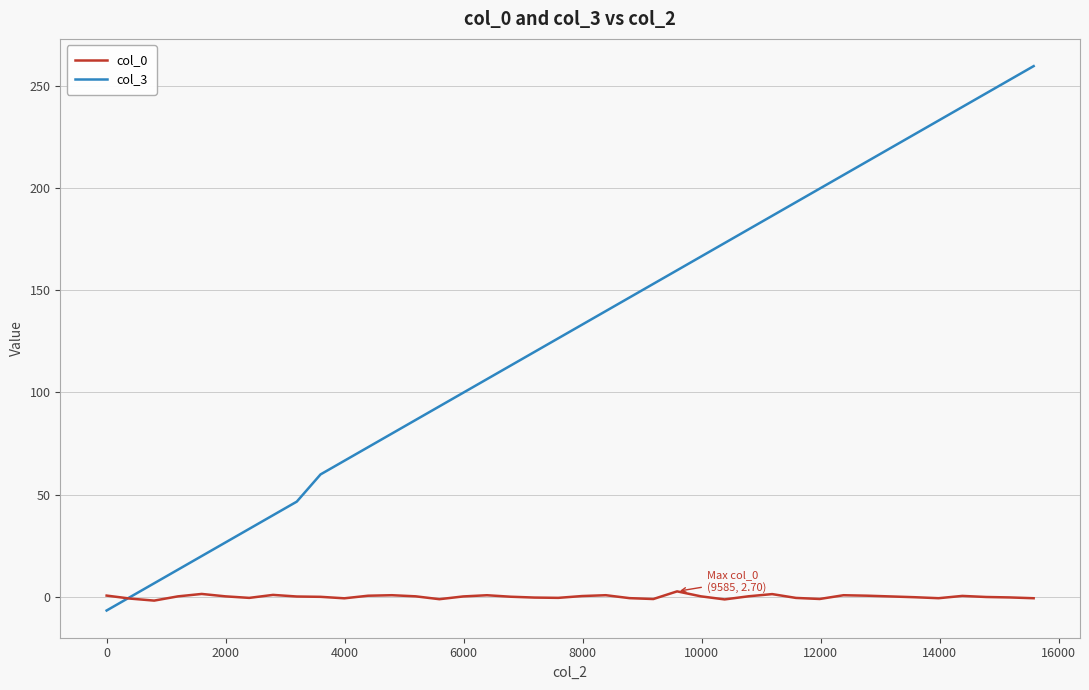

In col_0, how many points are lower than both neighbors (excluding endpoints)?

9